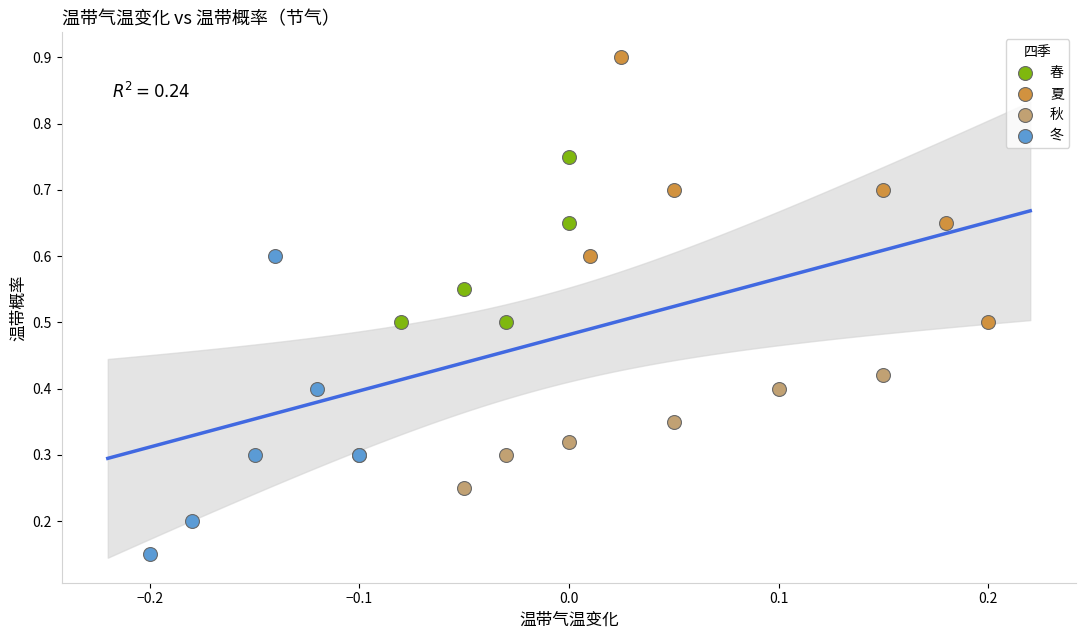

Which series contains the lowest Y value?

冬